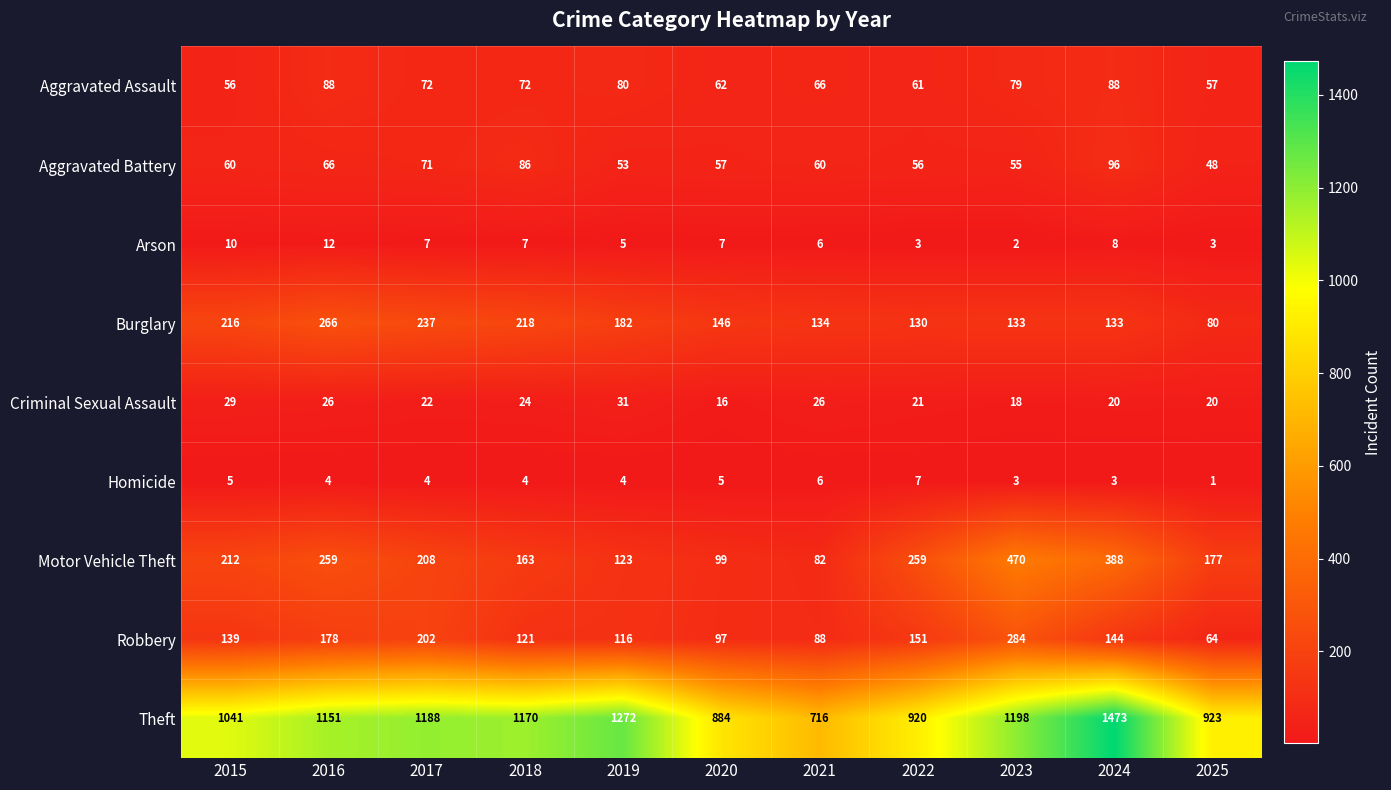

How many distinct data groups are displayed?

9